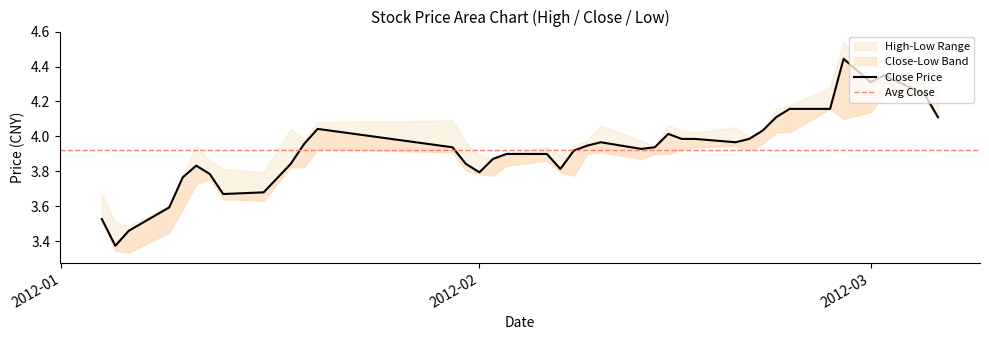

True or false: low and high cross at least once.

False